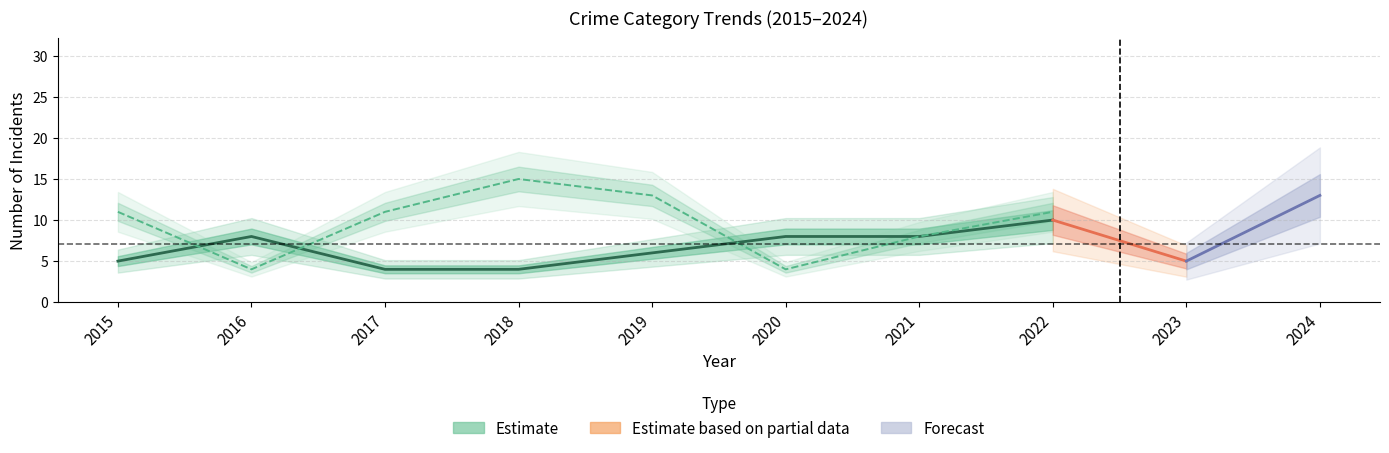

At which category is the sum across all series the highest?

2022